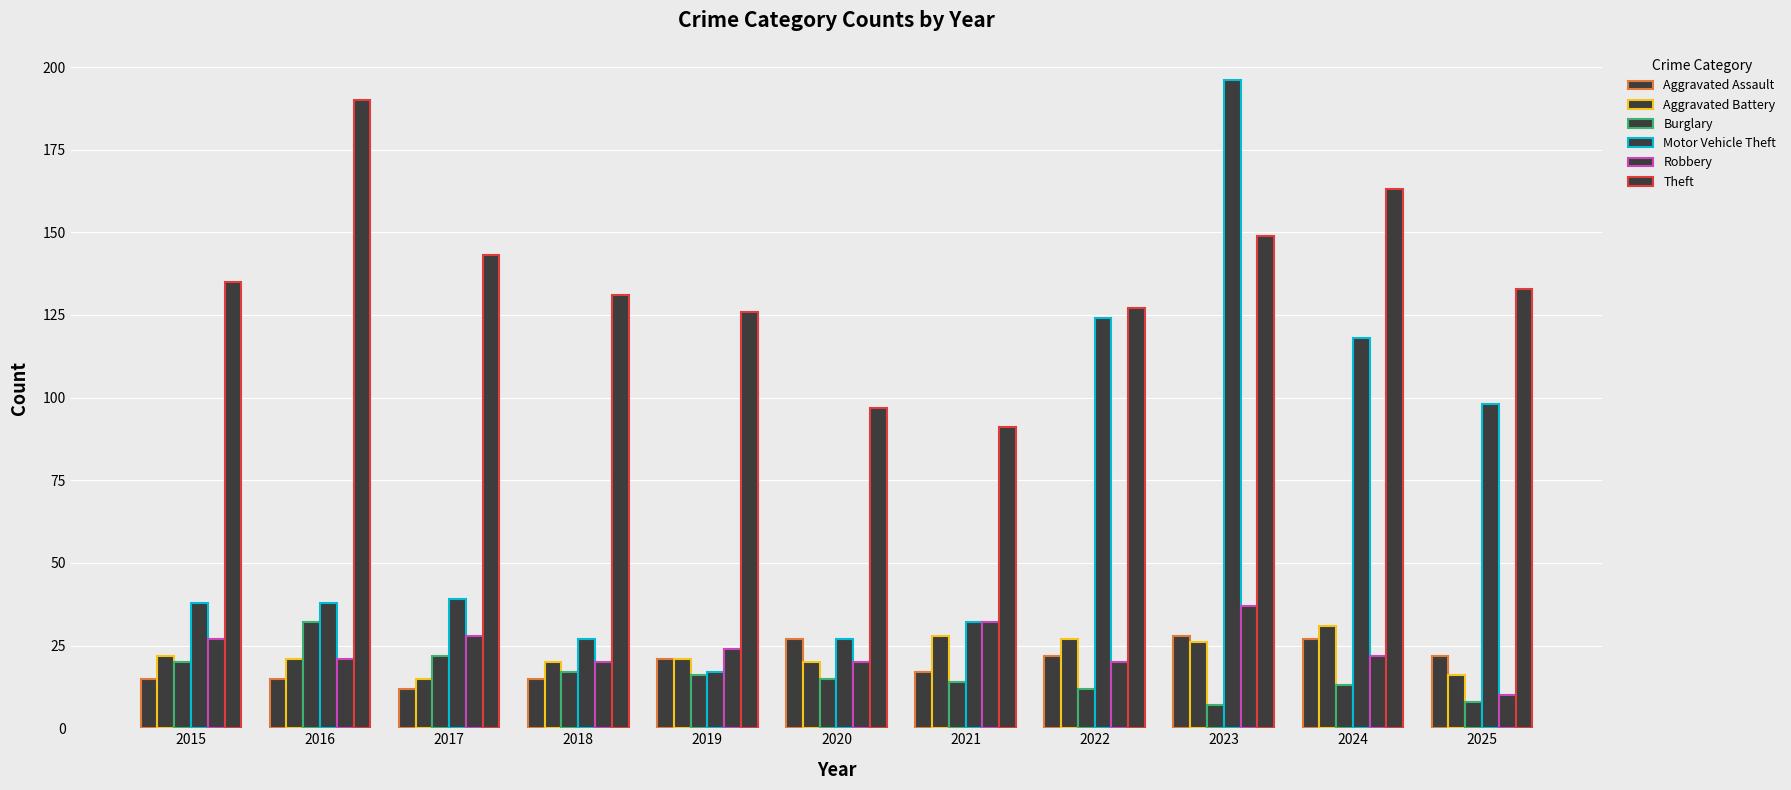

At how many categories does at least one series exceed 81?

11